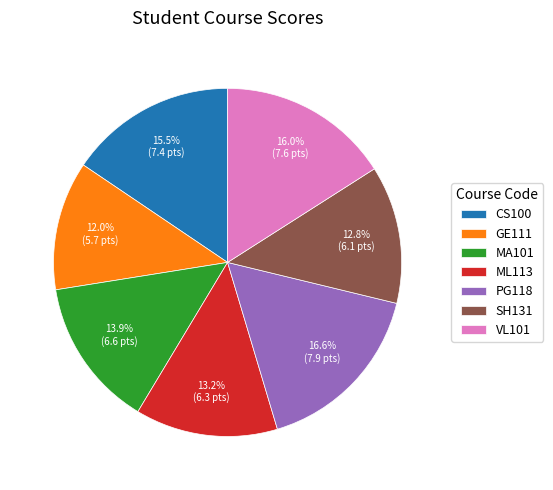

What percentage is NOT represented by PG118?

83.4%